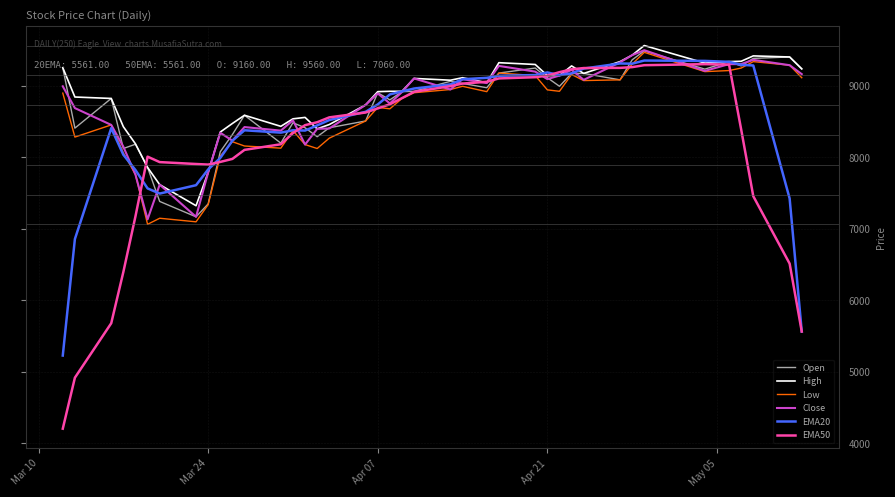

What is the sum of all High values?

353380.0